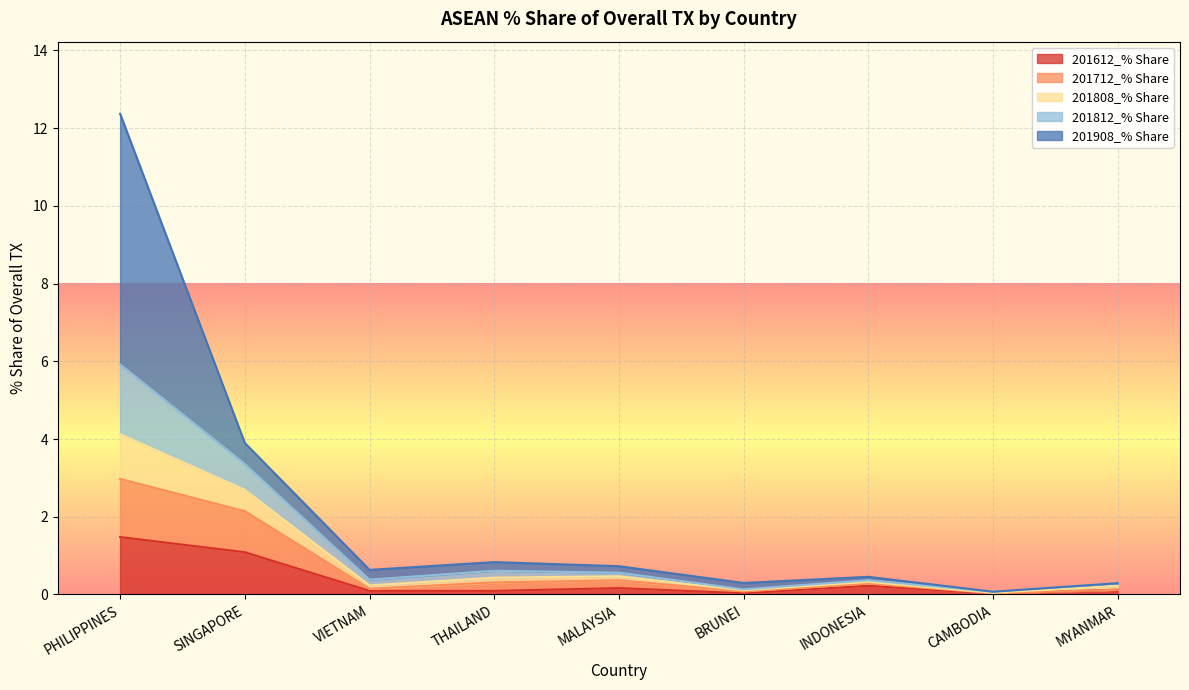

What position from the left is THAILAND?

4